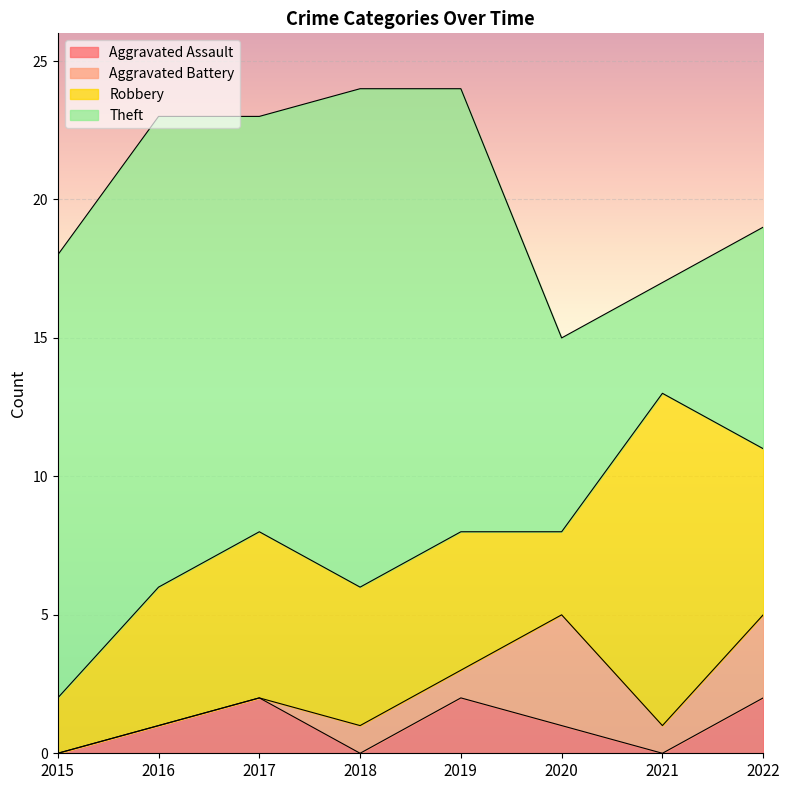

Which series has the widest spread of values?

Theft